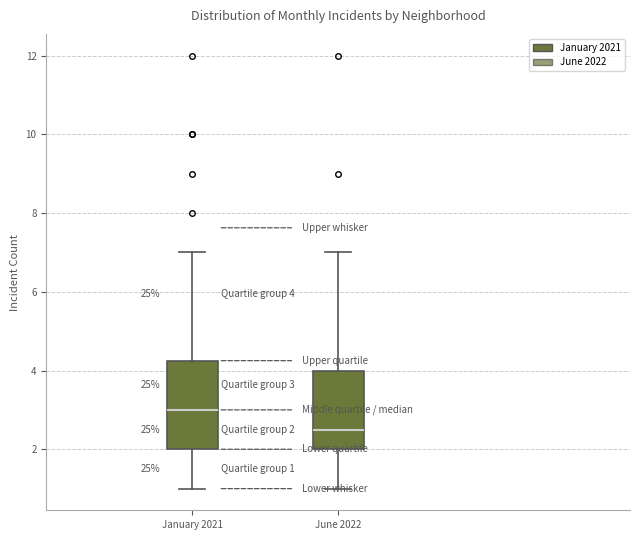

Comparing the boxes themselves (not the whiskers), which one is the tallest?

January 2021